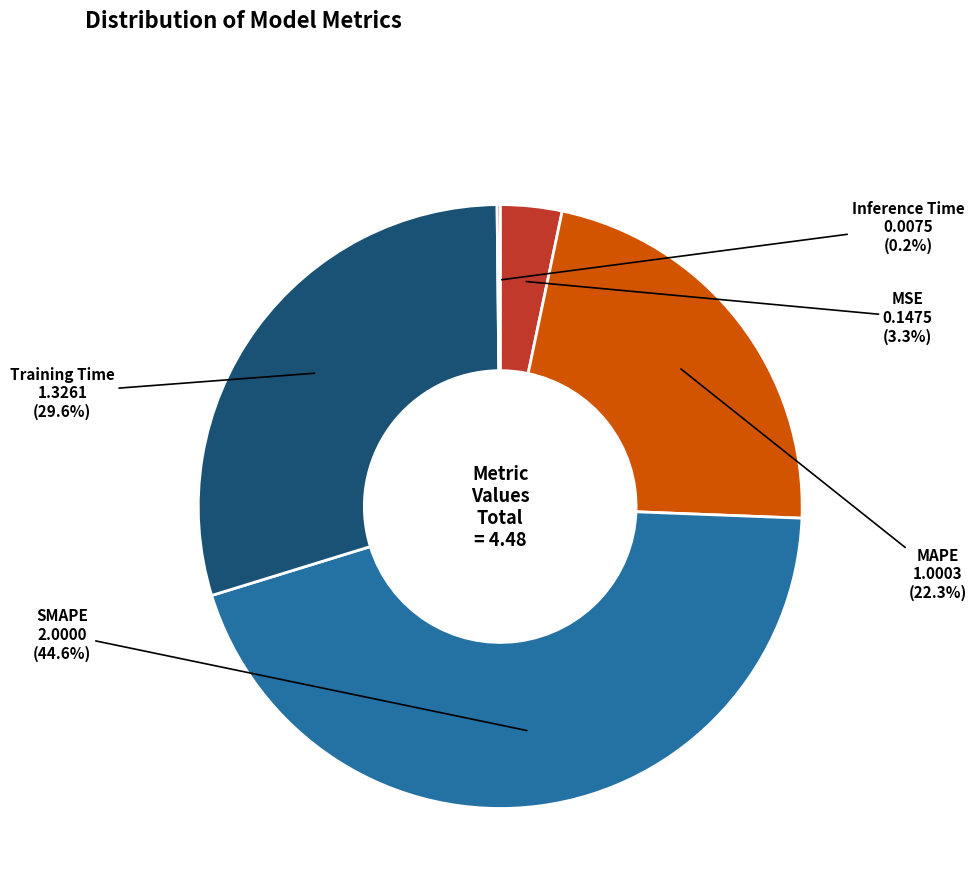

Does any single category account for the majority?

No